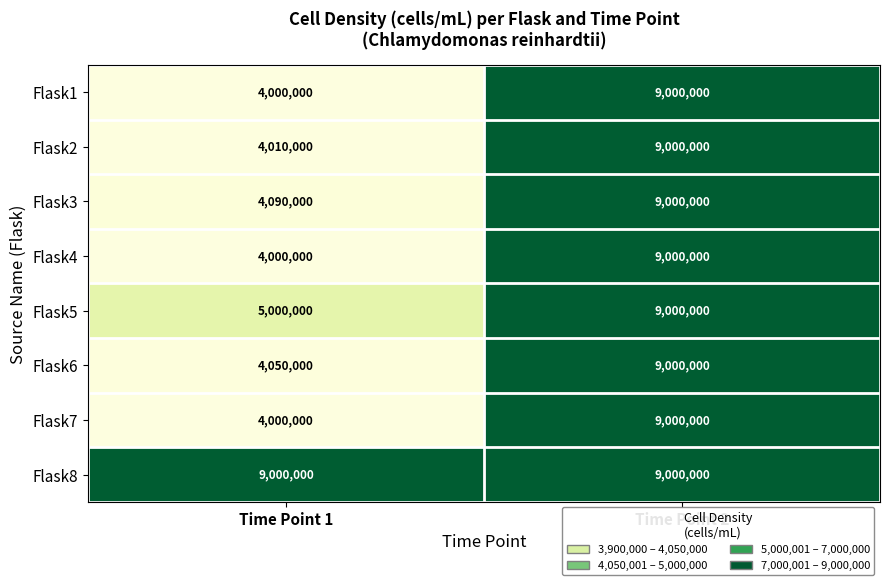

Reading left to right, list all the values displayed in this chart.

Flask1: Time Point 1=4000000	Time Point 2=9000000
Flask2: Time Point 1=4010000	Time Point 2=9000000
Flask3: Time Point 1=4090000	Time Point 2=9000000
Flask4: Time Point 1=4000000	Time Point 2=9000000
Flask5: Time Point 1=5000000	Time Point 2=9000000
Flask6: Time Point 1=4050000	Time Point 2=9000000
Flask7: Time Point 1=4000000	Time Point 2=9000000
Flask8: Time Point 1=9000000	Time Point 2=9000000